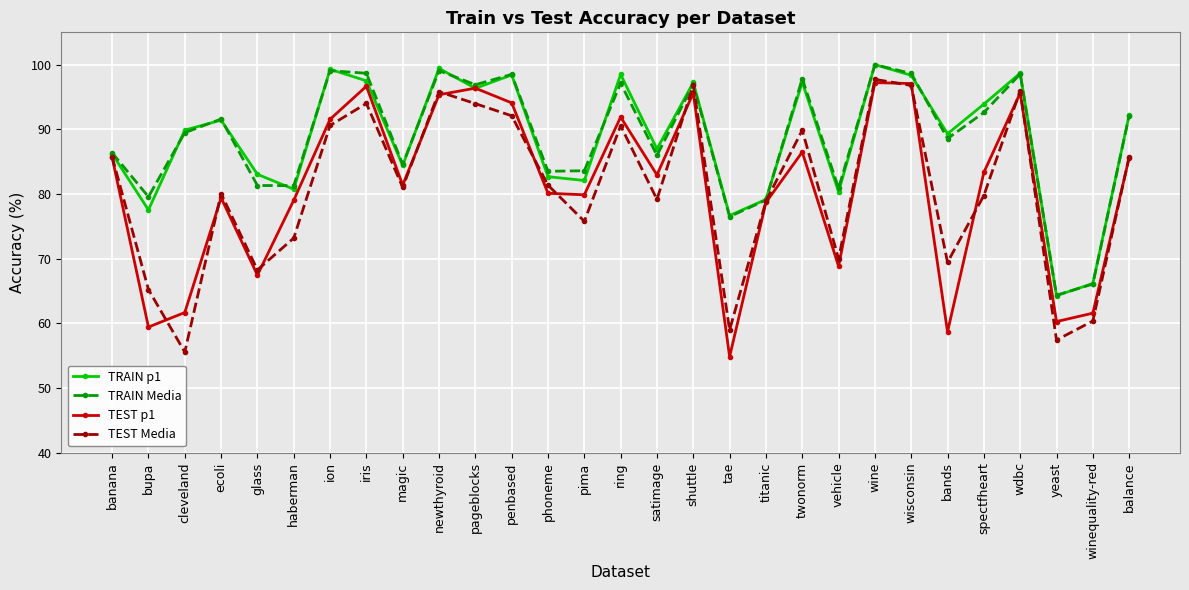

What is the sum of all TEST Media values?

2340.0